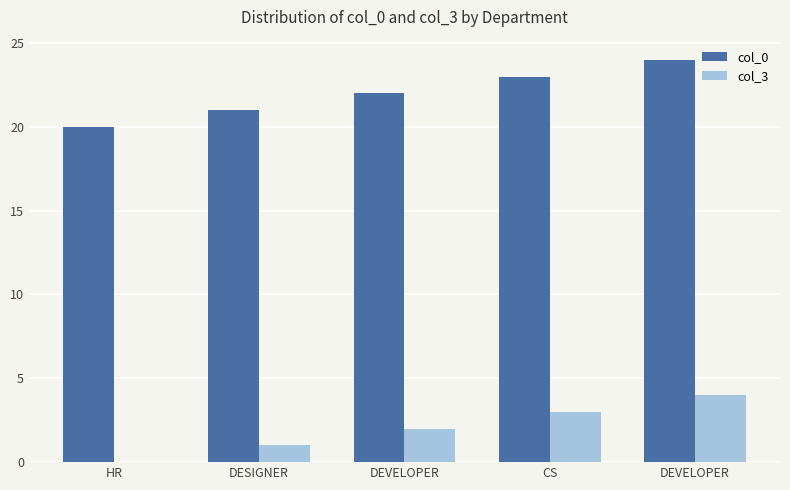

The col_0 series shows 7 at DEVELOPER. True or false?

False